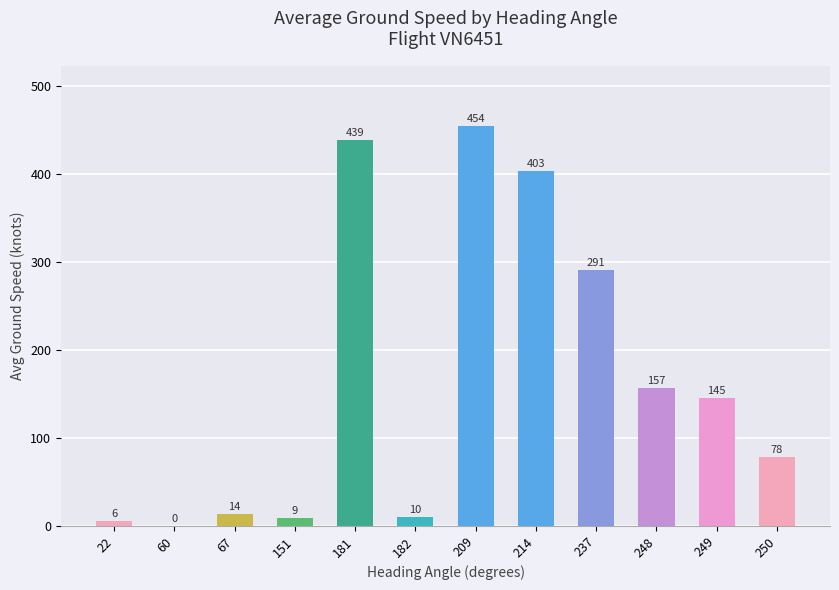

The chart shows a value of 145.0 at 249. True or false?

True